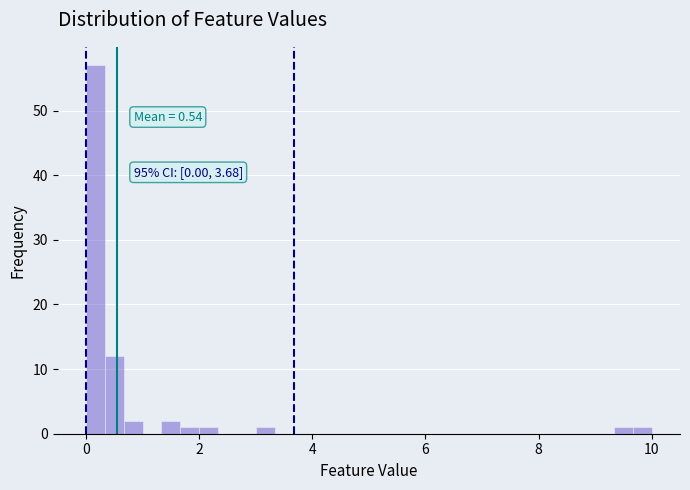

Around what value on the x-axis is the tallest bar? Give the approximate position of its centre, as read against the axis.

0.2